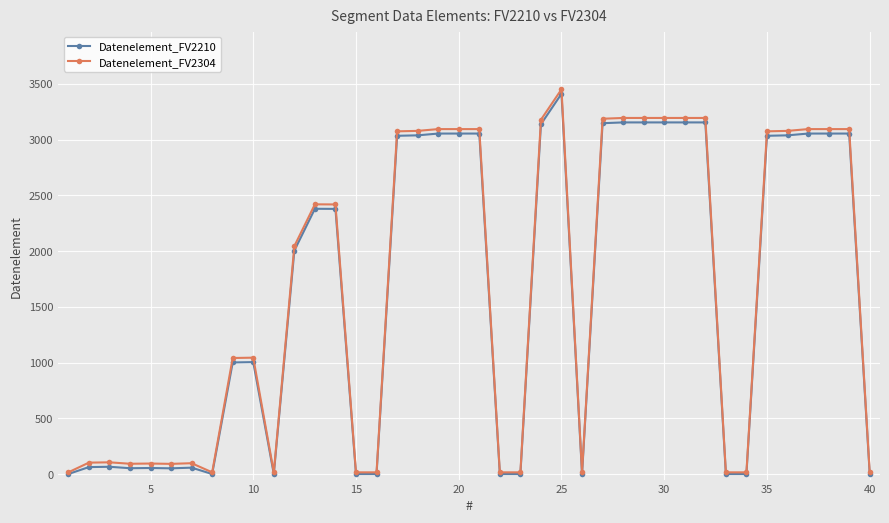

Which series has the largest range (max minus min)?

Datenelement_FV2304